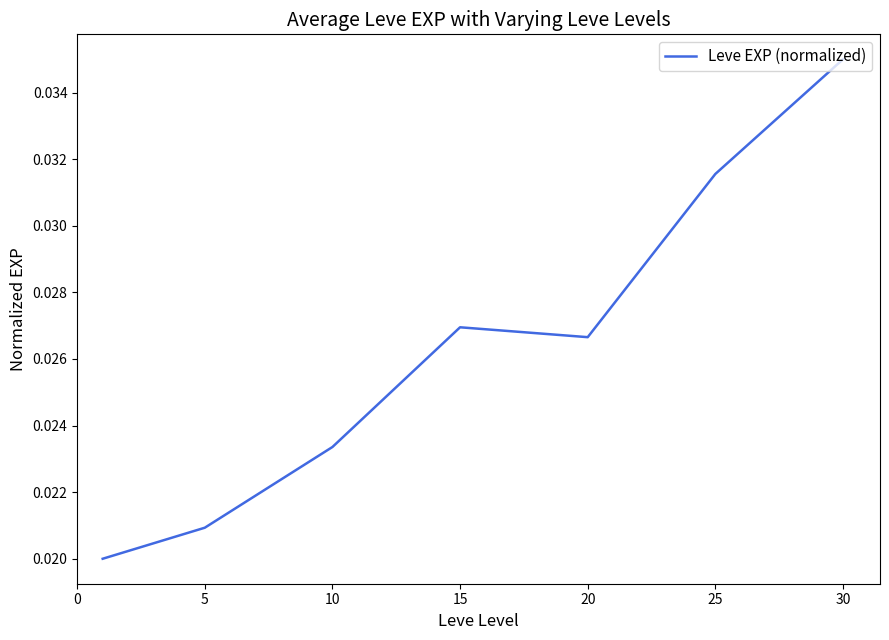

Count the values in the range 0 to 1.

7